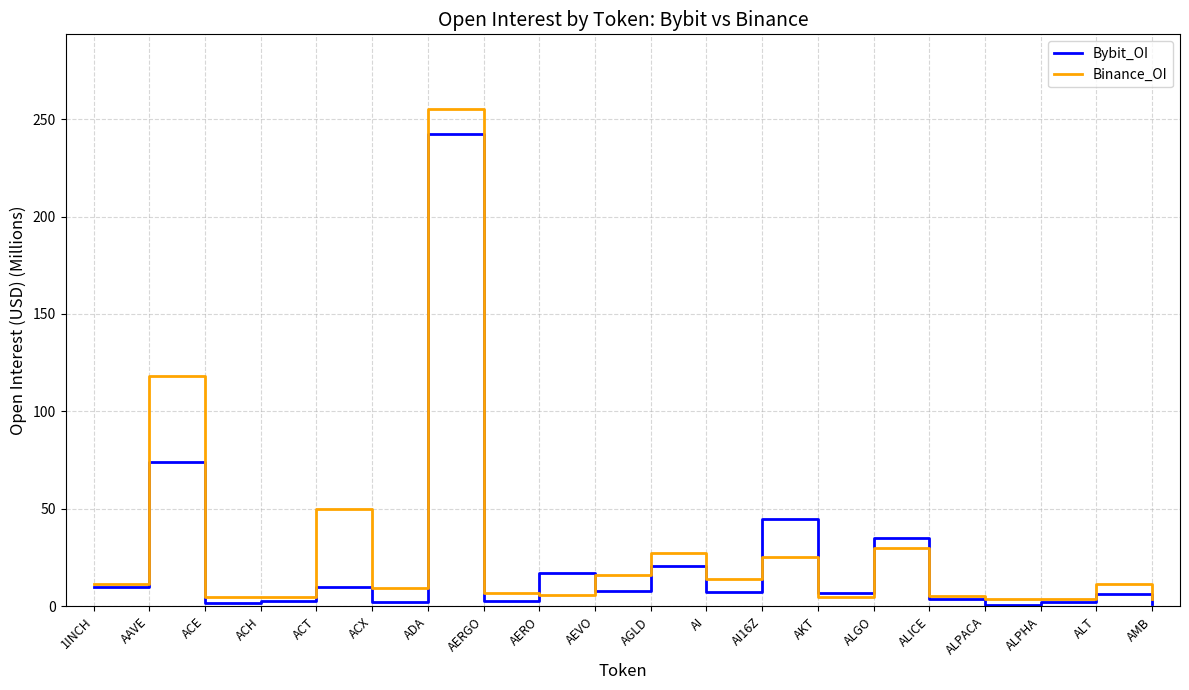

What is the difference between the second highest and second lowest values in the Binance_OI series?

114.5